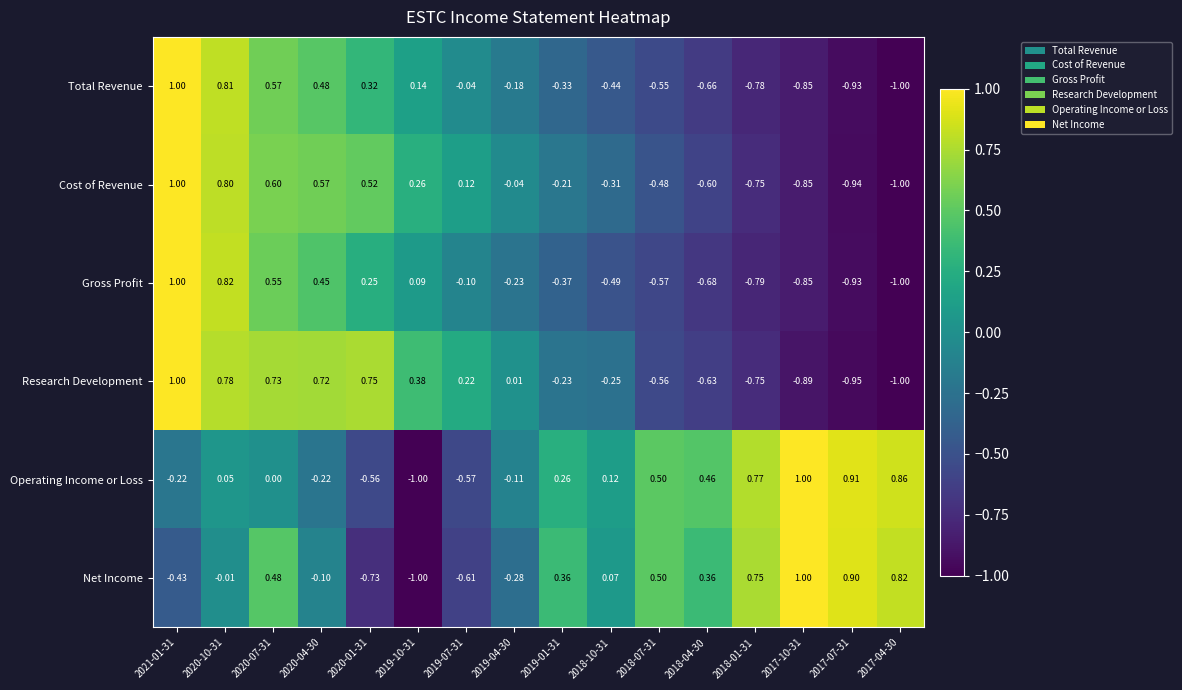

Which series has the largest total across all categories?

Operating Income or Loss